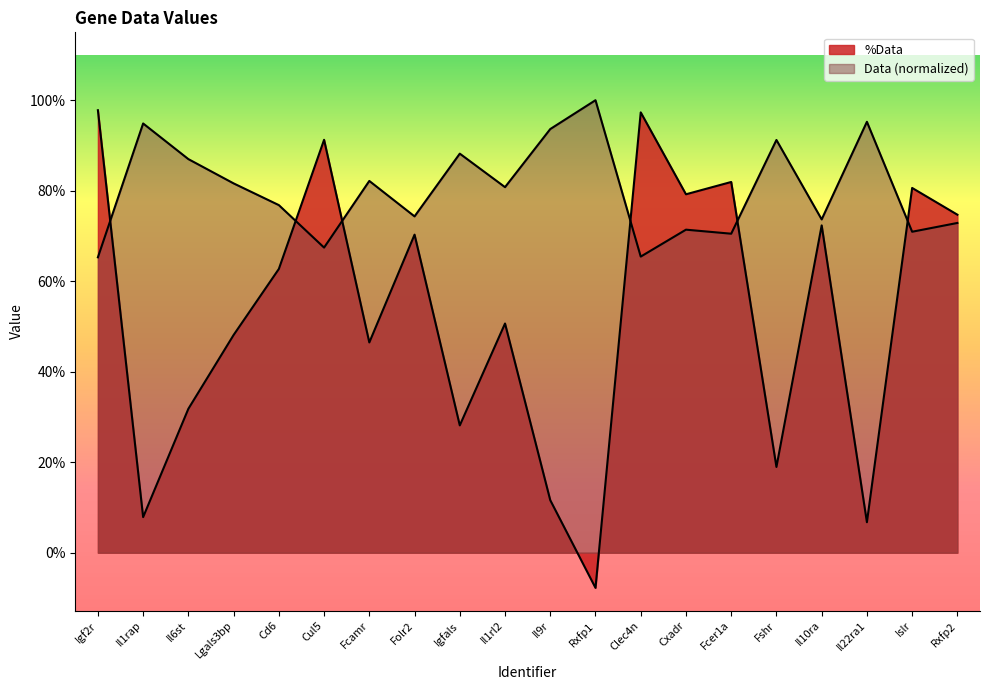

True or false: Data has a value of 60.4 at Rxfp1.

False